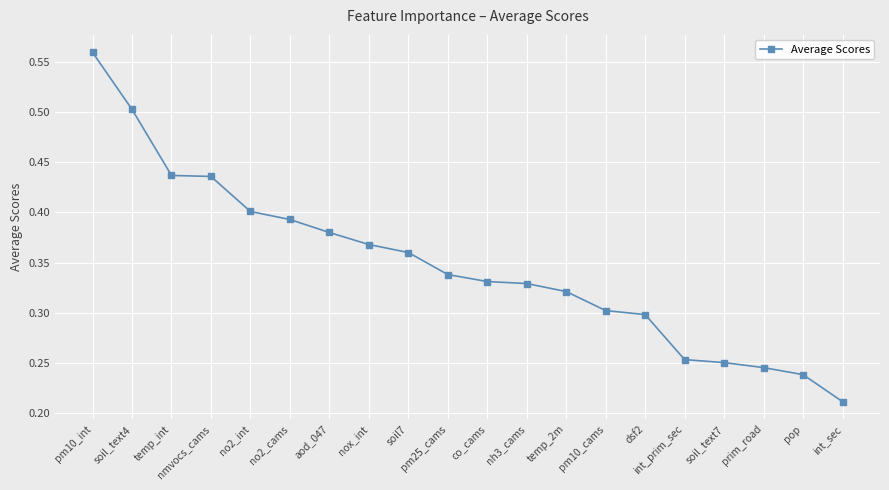

What is the label of the 17th point from the left?

soil_text7